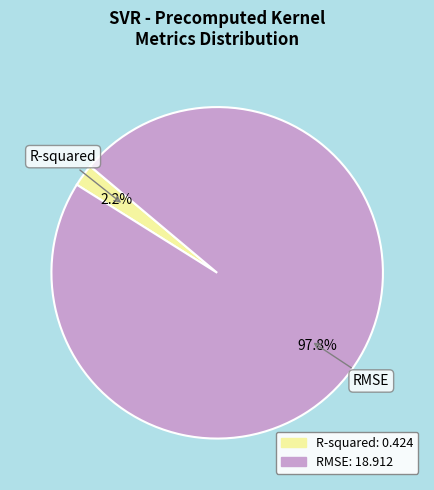

What is the smallest slice in the pie chart?

R-squared